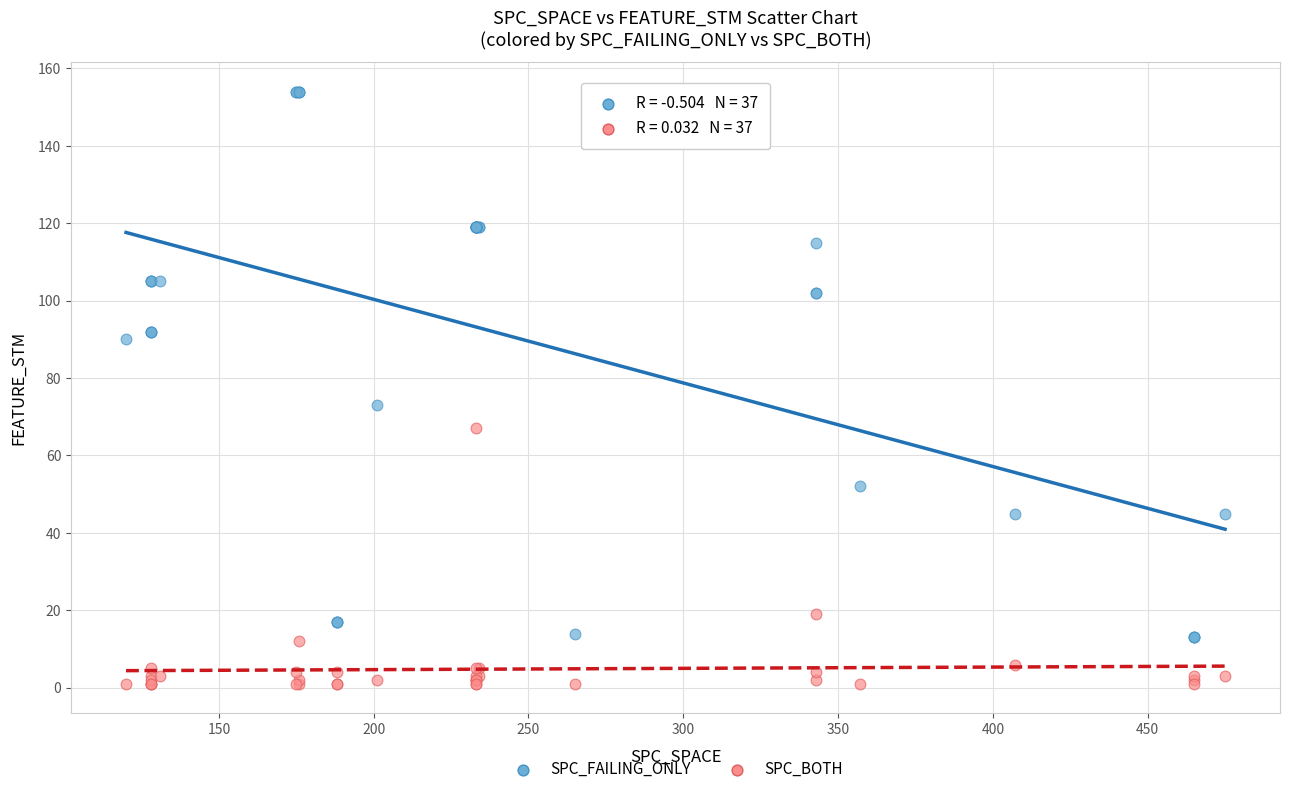

Which series contains the lowest Y value?

SPC_BOTH